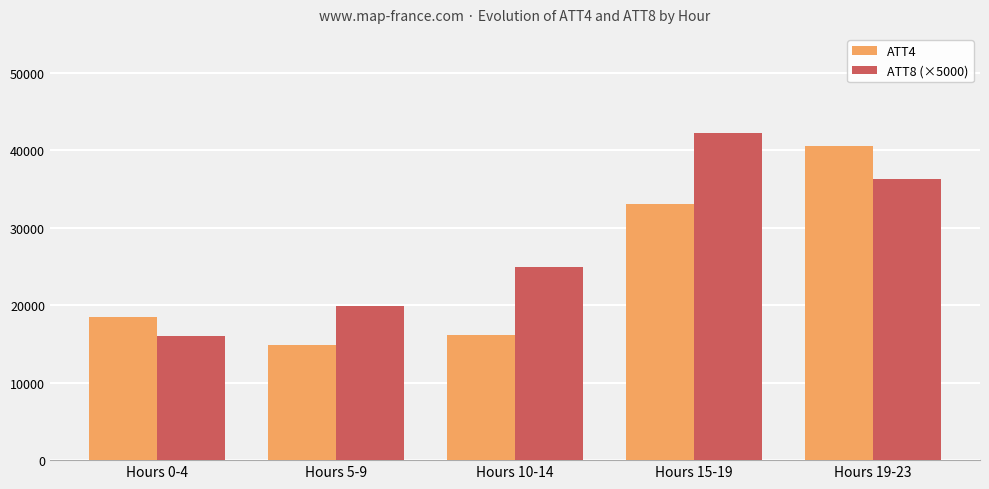

List the series in order of their peak value, highest first.

ATT8 (×5000), ATT4